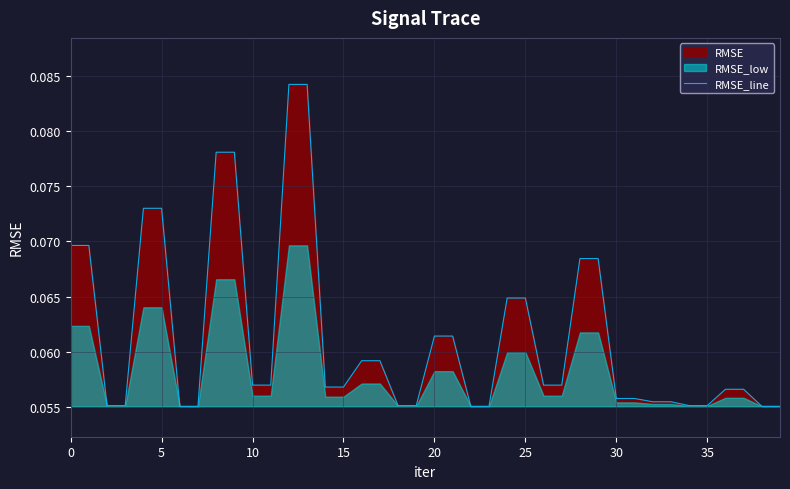

What is the sum of the values at 21 and 10?

0.1